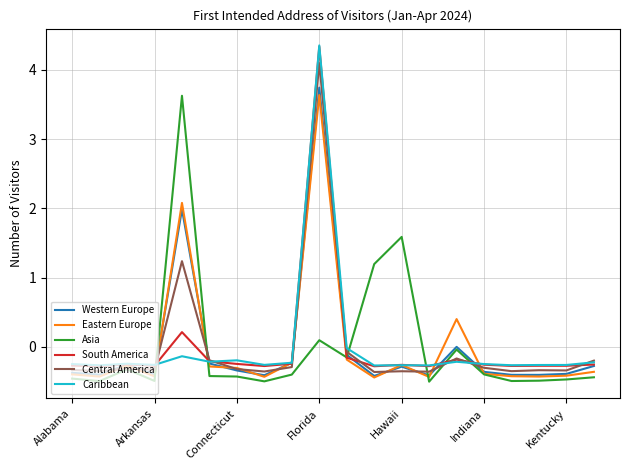

Is this an area chart (filled region under the line)?

No